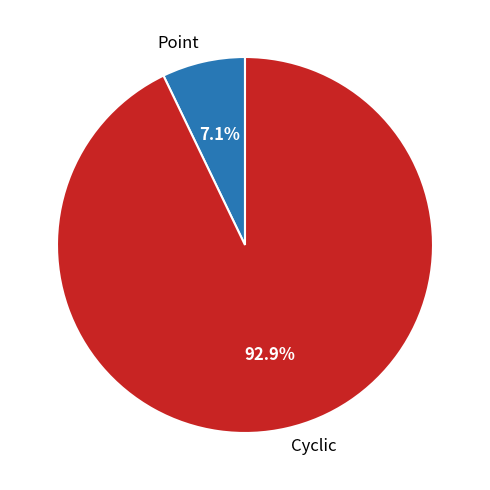

How much of the chart is everything except Cyclic?

7.1%